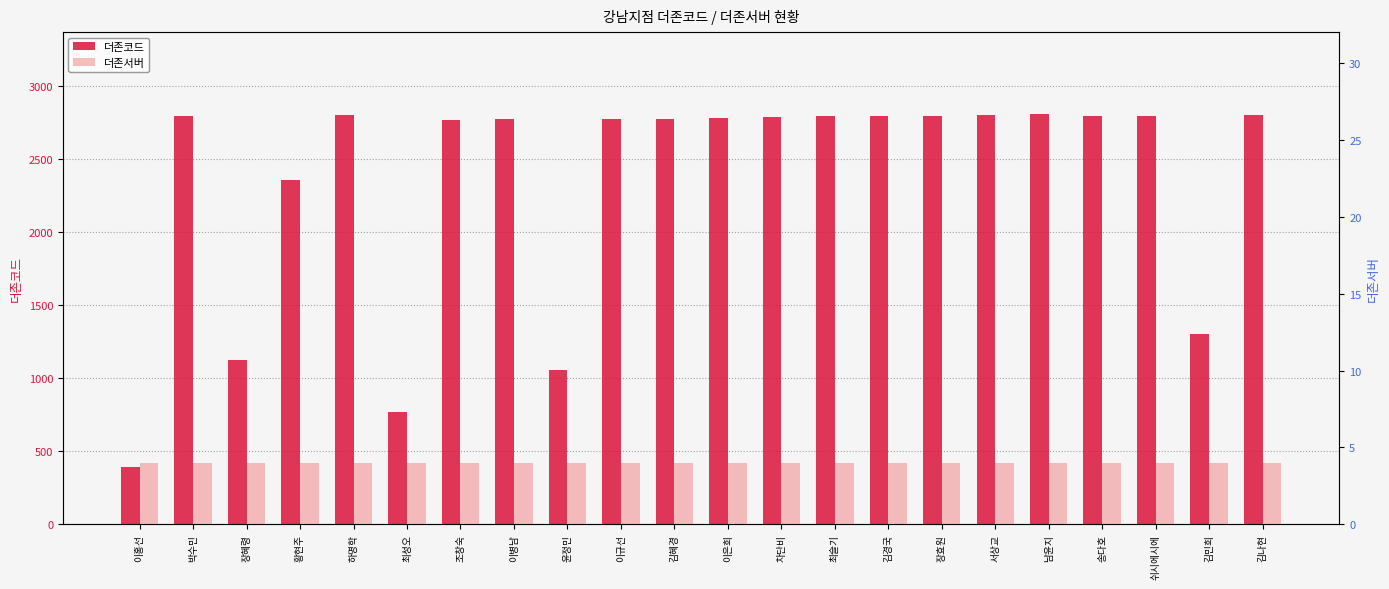

Which label corresponds to the smallest value in the chart?

이홍선